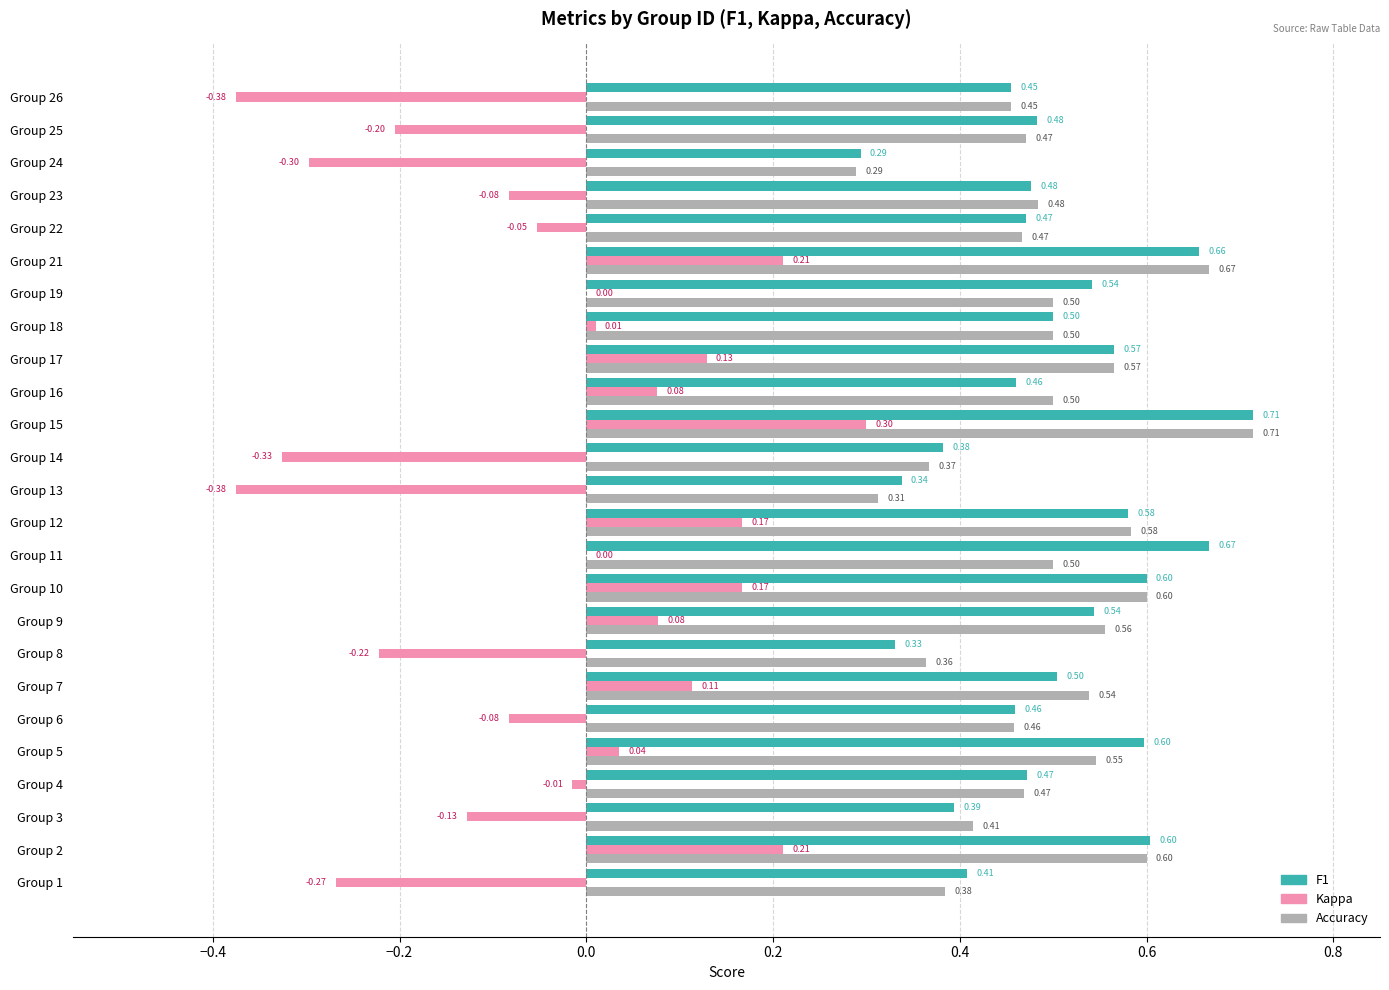

What is the total value across all series at Group 24?

0.3